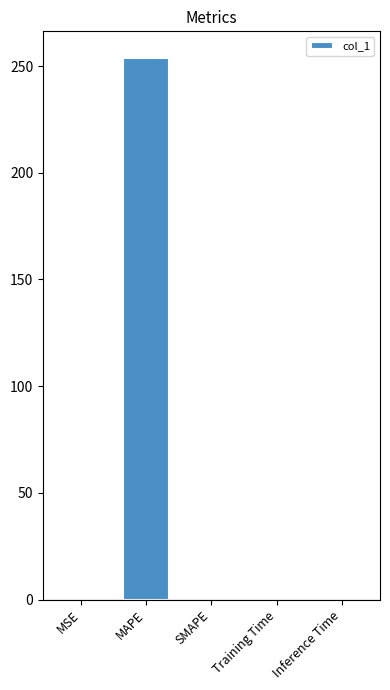

What is the sum of the values at Training Time and MAPE?

253.7